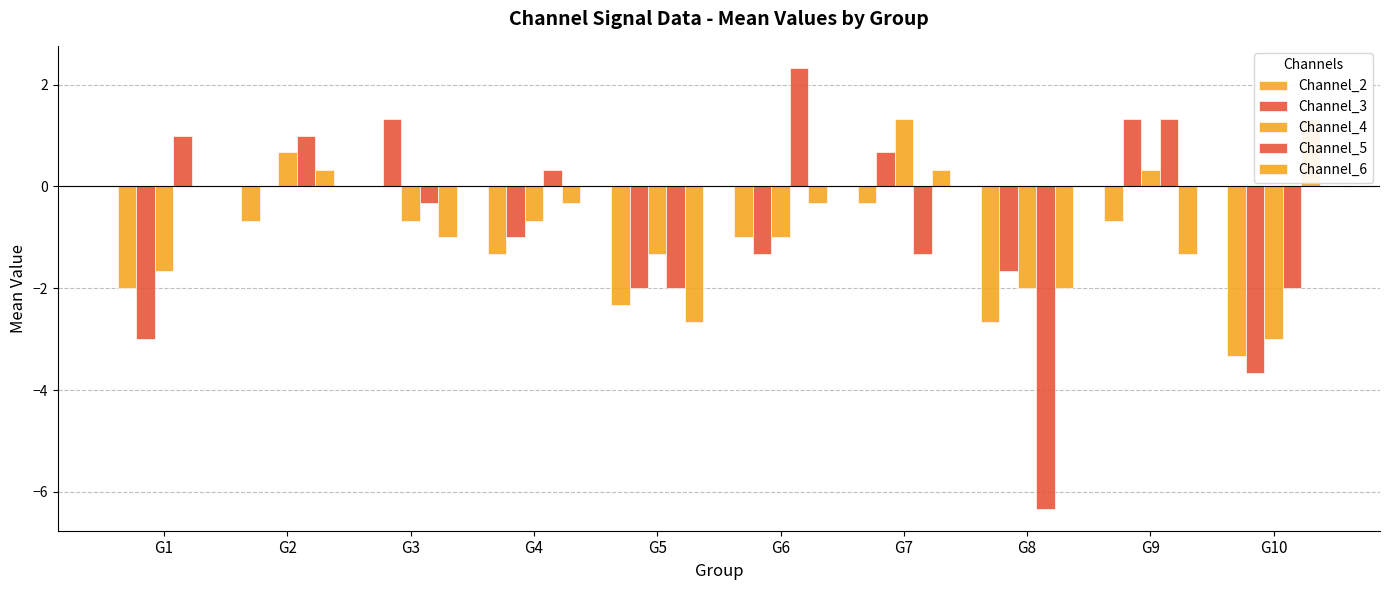

Reading left to right, transcribe all the data shown in this chart.

Channel_2: G1=-2.0	G2=-0.7	G3=0.0	G4=-1.3	G5=-2.3	G6=-1.0	G7=-0.3	G8=-2.7	G9=-0.7	G10=-3.3
Channel_3: G1=-3.0	G2=0.0	G3=1.3	G4=-1.0	G5=-2.0	G6=-1.3	G7=0.7	G8=-1.7	G9=1.3	G10=-3.7
Channel_4: G1=-1.7	G2=0.7	G3=-0.7	G4=-0.7	G5=-1.3	G6=-1.0	G7=1.3	G8=-2.0	G9=0.3	G10=-3.0
Channel_5: G1=1.0	G2=1.0	G3=-0.3	G4=0.3	G5=-2.0	G6=2.3	G7=-1.3	G8=-6.3	G9=1.3	G10=-2.0
Channel_6: G1=0.0	G2=0.3	G3=-1.0	G4=-0.3	G5=-2.7	G6=-0.3	G7=0.3	G8=-2.0	G9=-1.3	G10=1.3